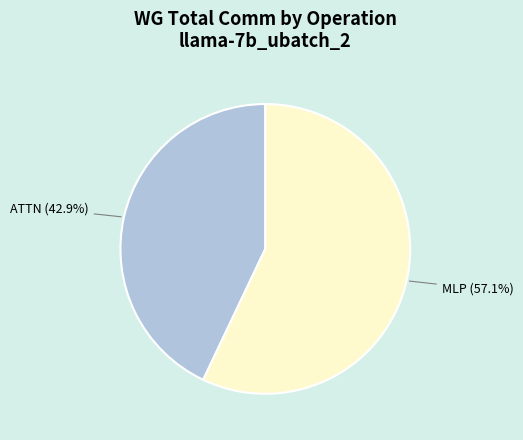

How much of the chart is everything except MLP?

42.9%